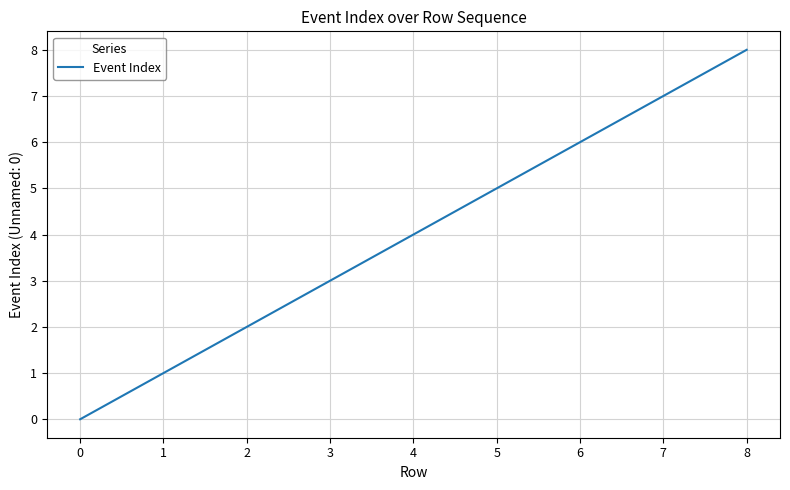

What is the maximum value shown in the chart?

8